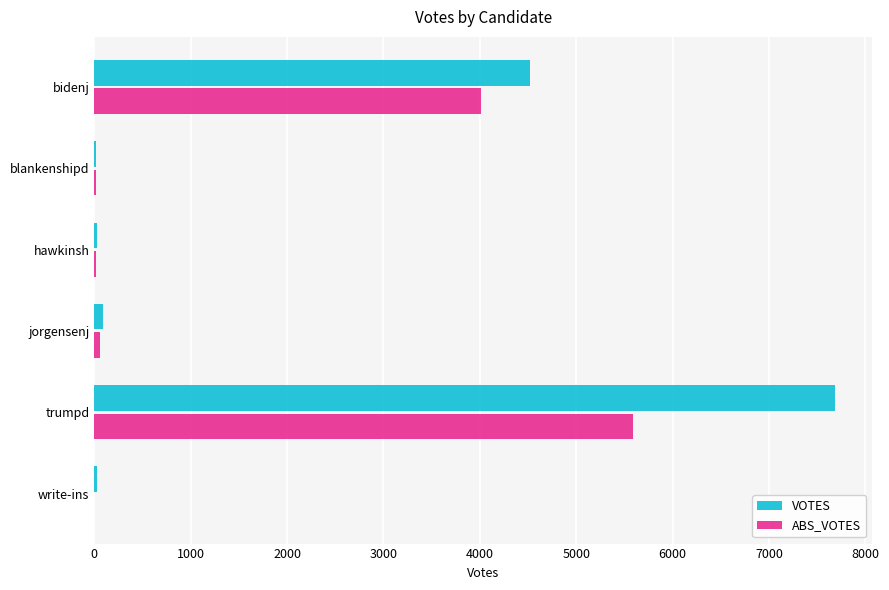

At which label is ABS_VOTES closest to 2794?

bidenj